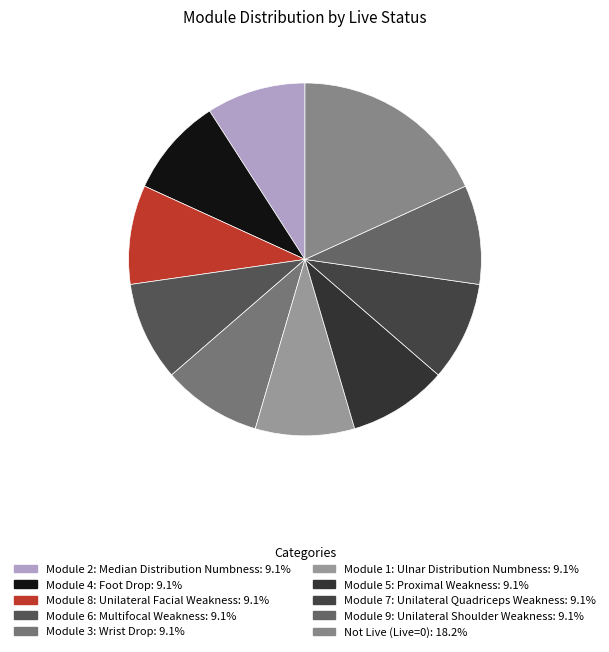

Do Module 4: Foot Drop and Module 3: Wrist Drop together represent more than half of the pie?

No